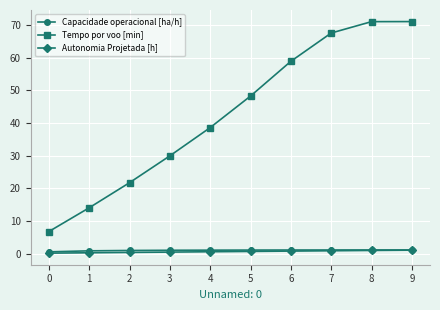

True or false: Capacidade operacional [ha/h] and Tempo por voo [min] cross at least once.

False